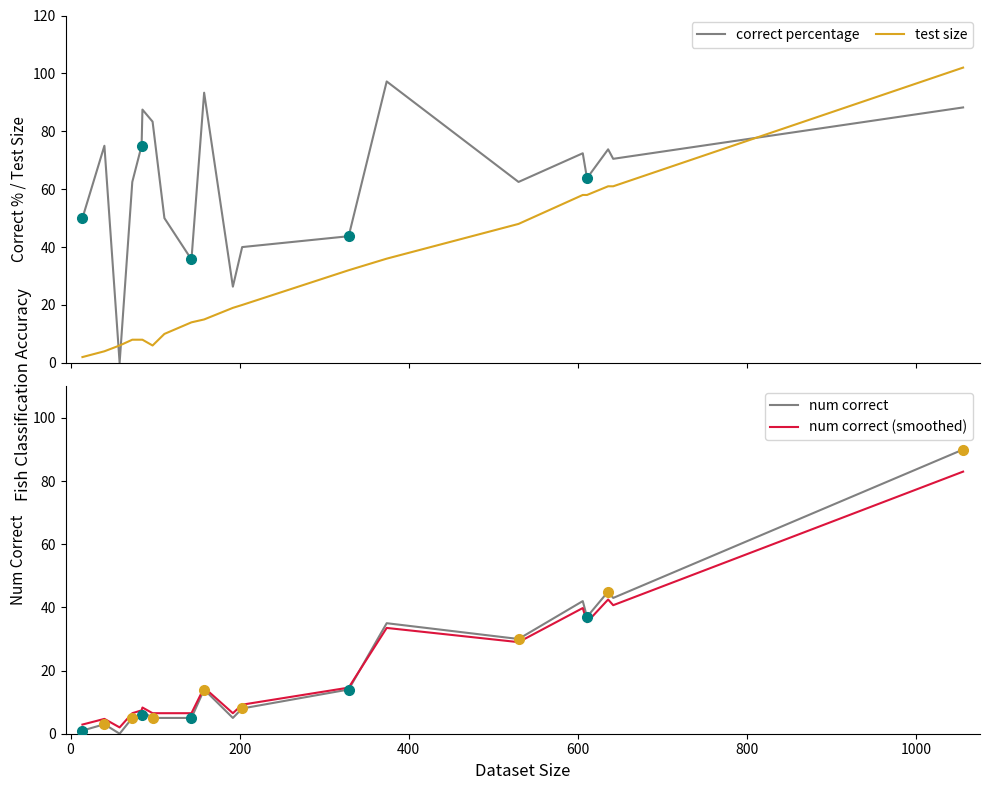

What is the greatest value displayed?

102.0